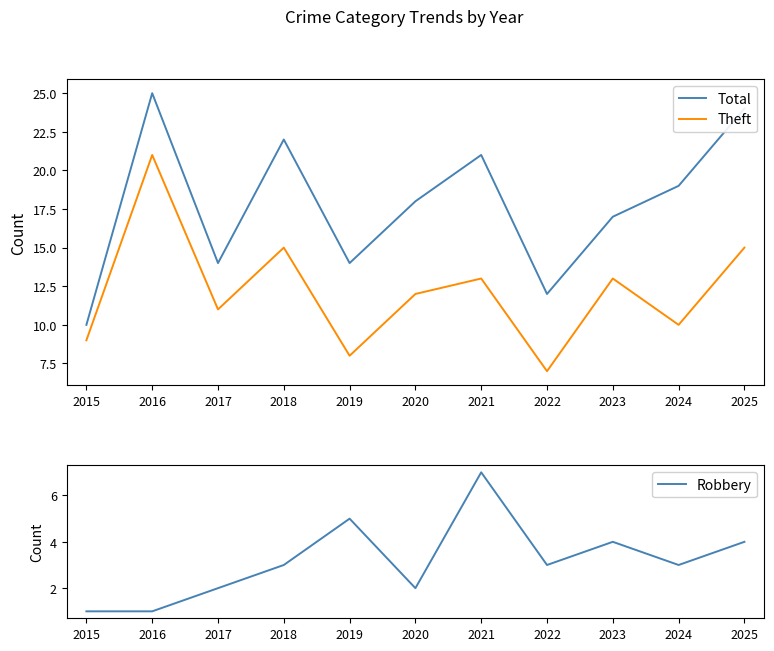

Between 2018 and 2025, which series saw the biggest shift?

Total